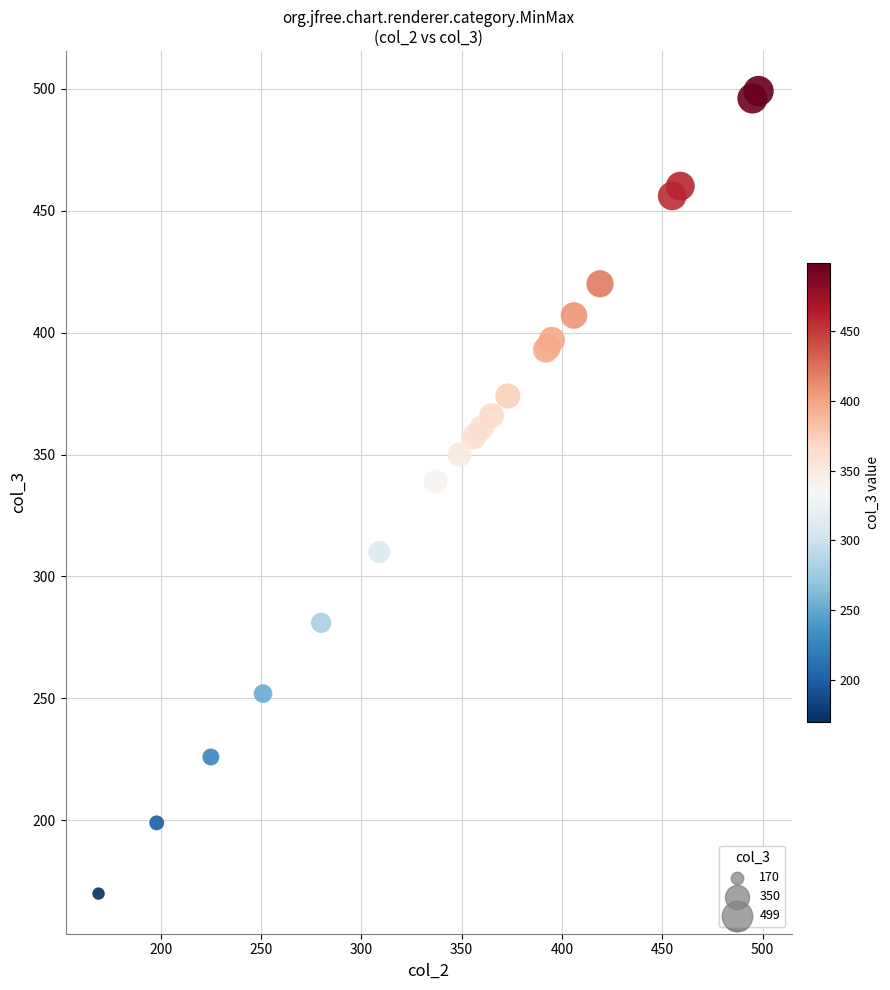

What Y value in the scatter plot is closest to 334?

339